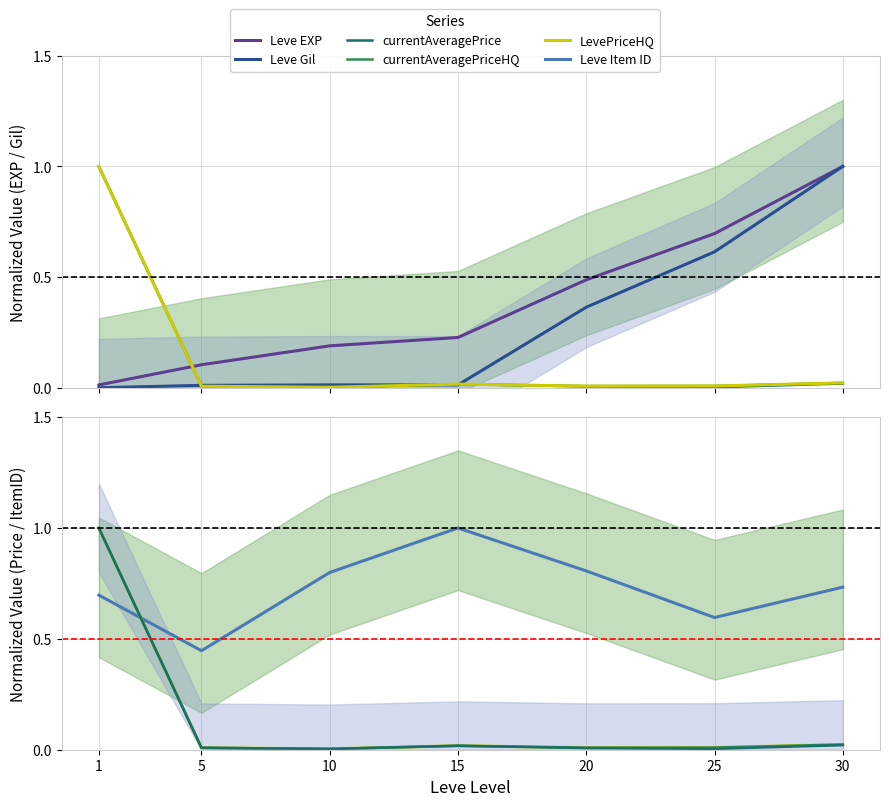

Where is the first local maximum for LevePriceHQ?

15